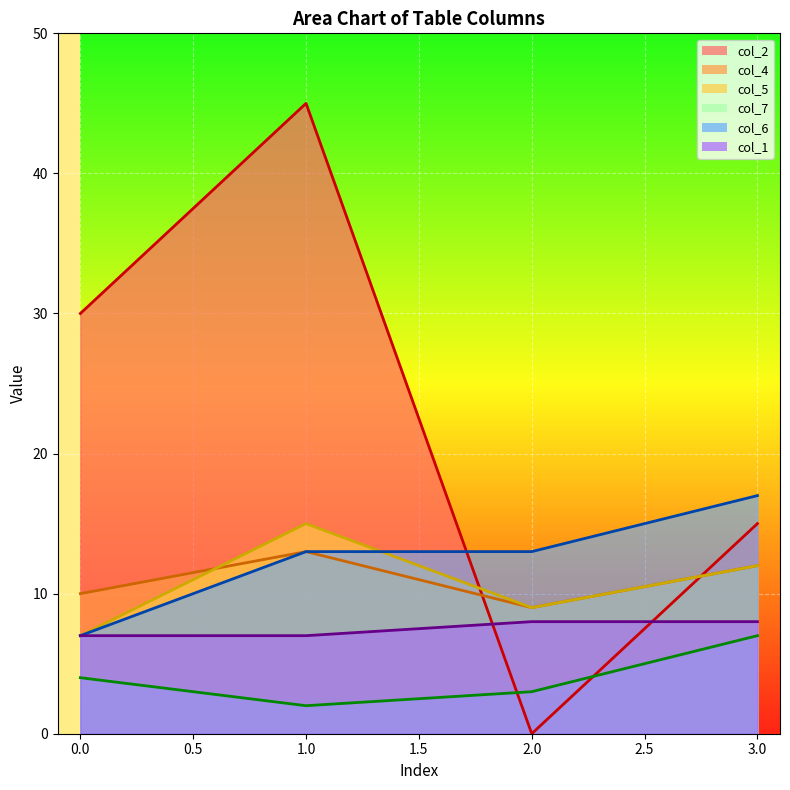

How many col_4 values are between 10 and 13?

3